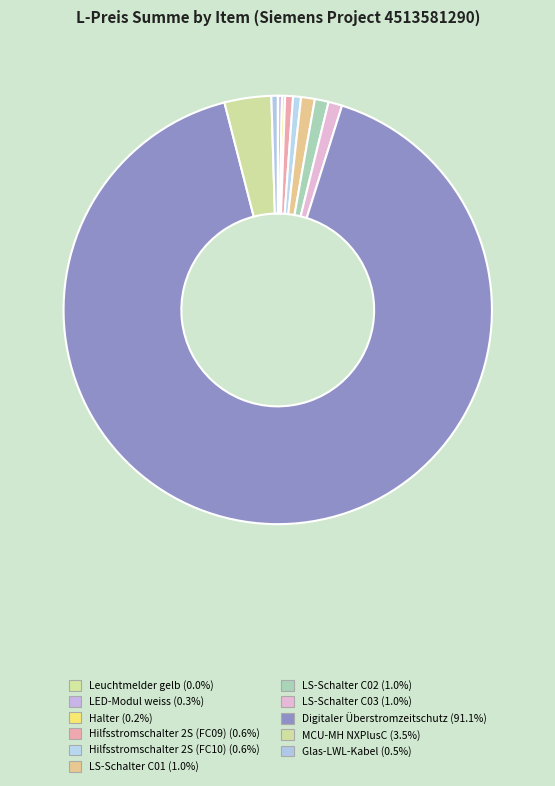

Is the sum of LS-Schalter C01 and Hilfsstromschalter 2S (FC09) greater than half?

No